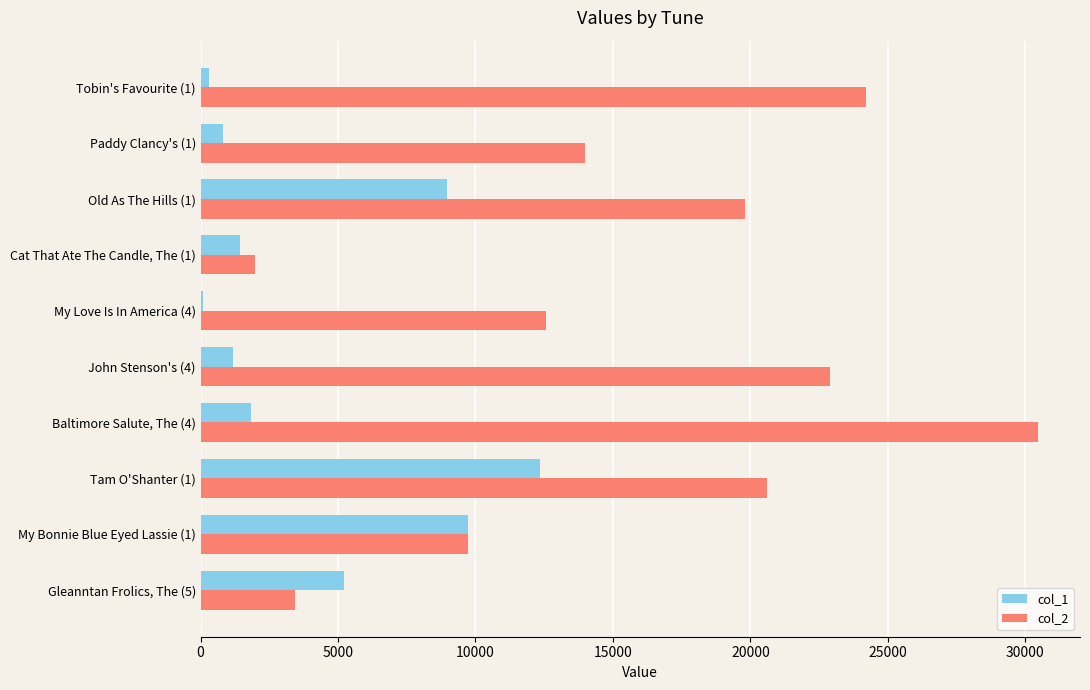

Which series has the largest total across all categories?

col_2